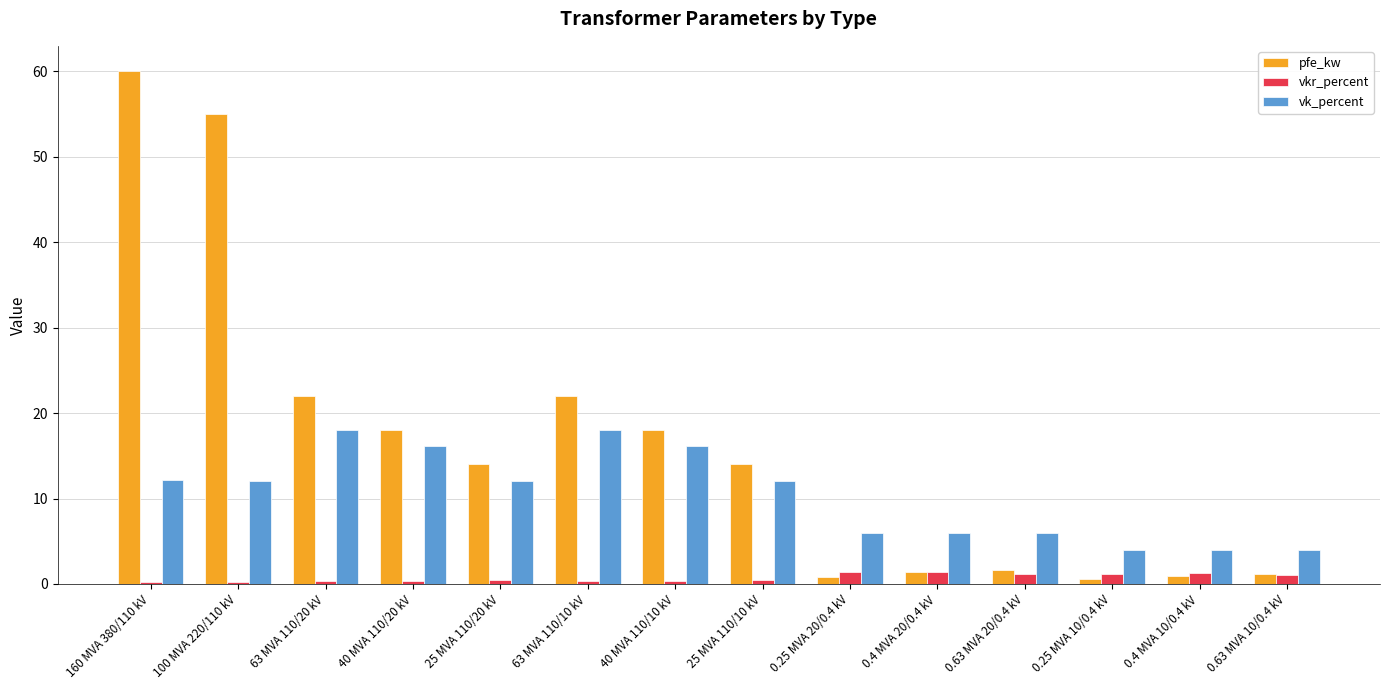

Count the number of categories in the chart.

14